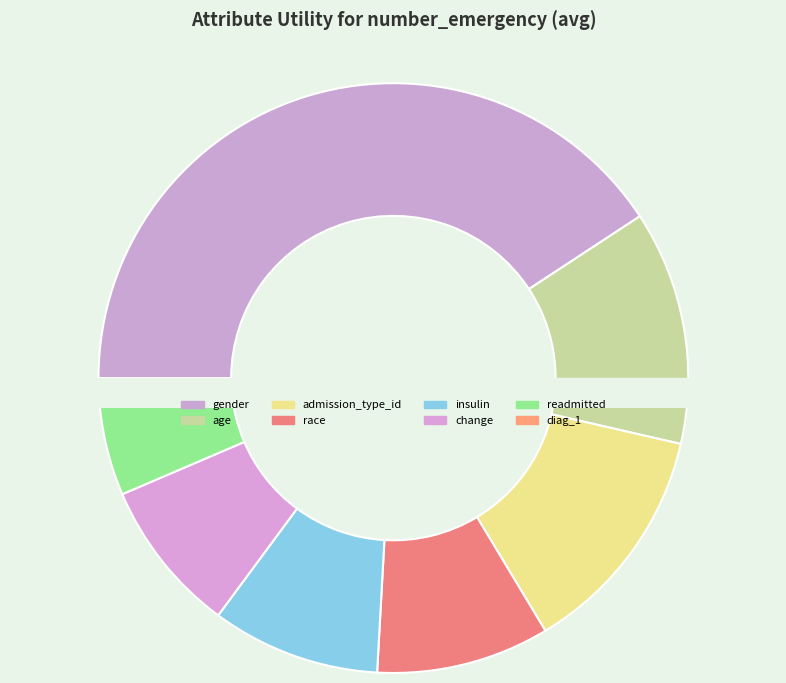

To the nearest percent, what is the average slice percentage?

12%